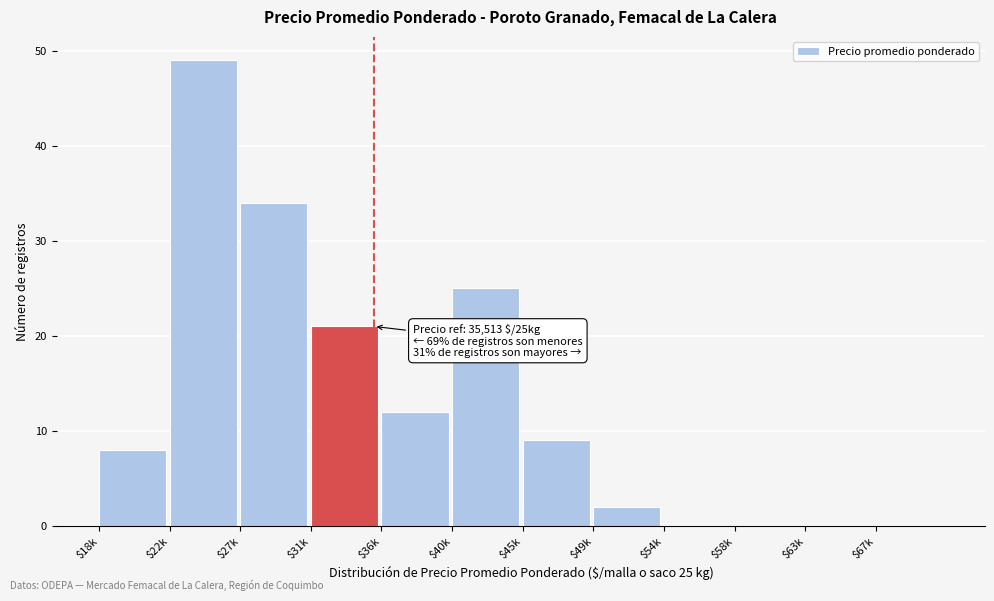

The value at $63k is 0. True or false?

True